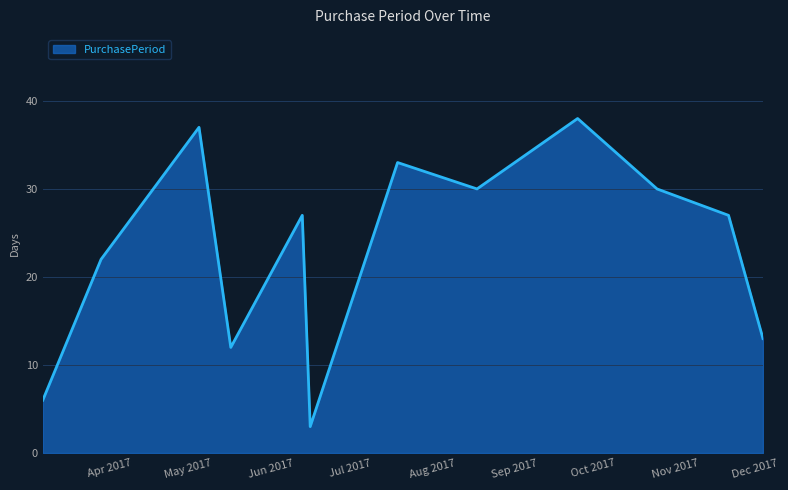

What is the minimum value shown in the chart?

3